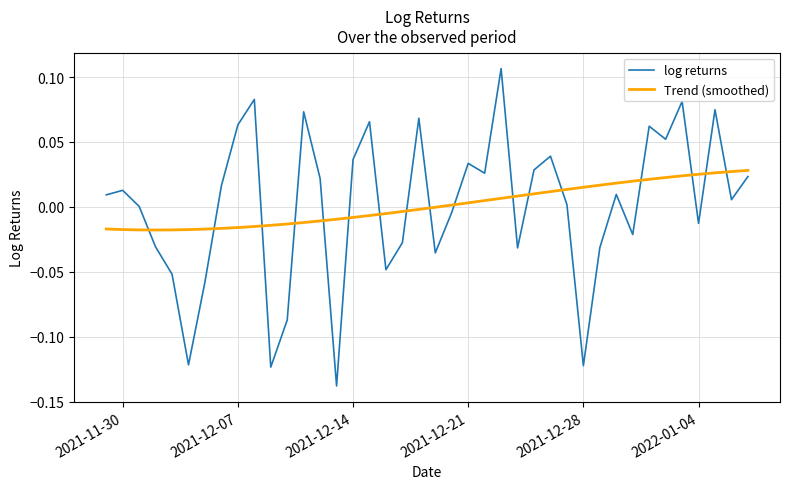

True or false: log returns and Trend (smoothed) intersect in this chart.

True